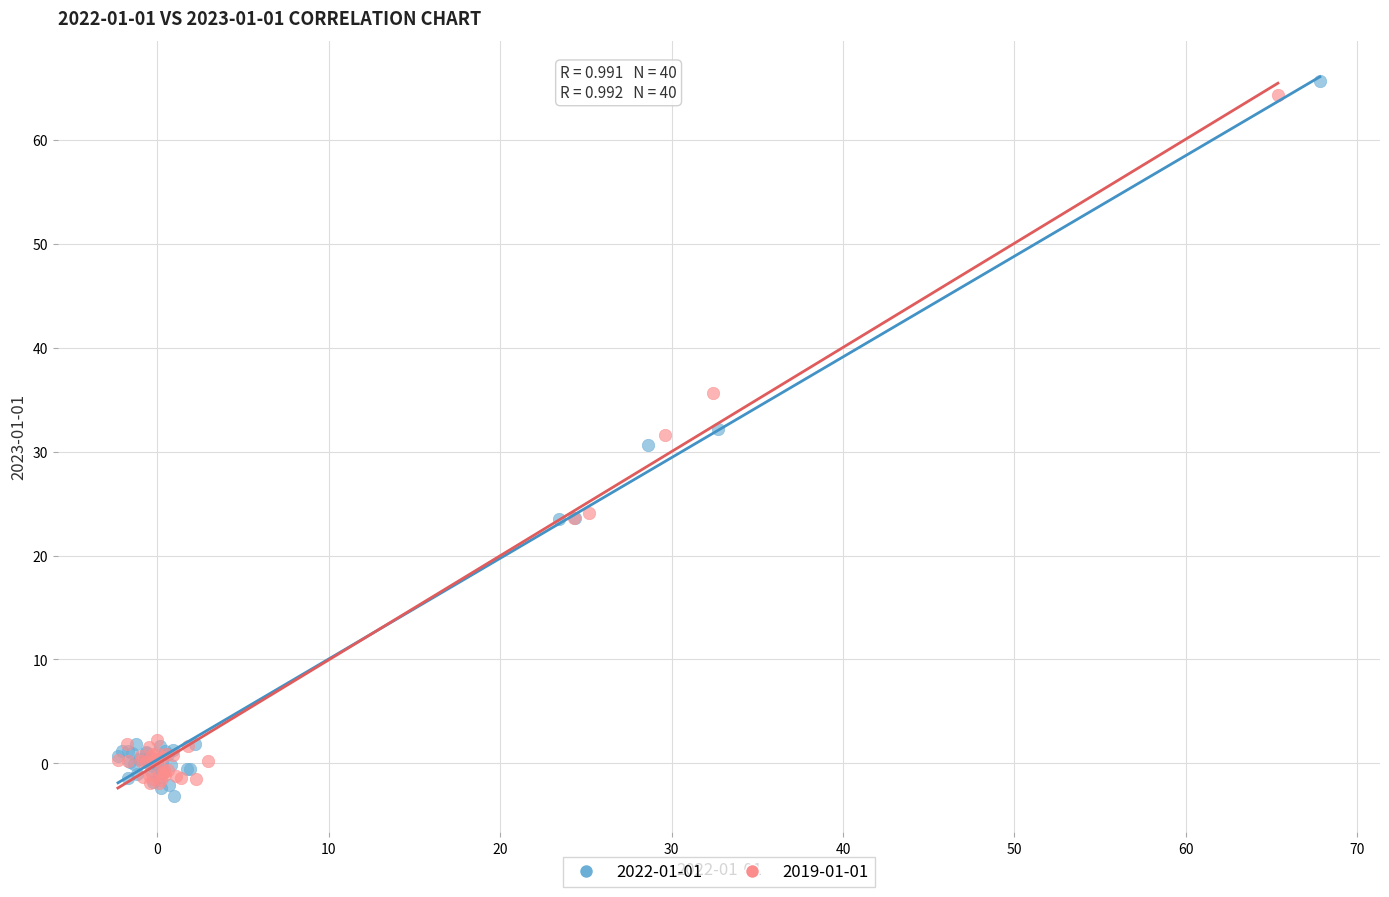

Which series has the largest Y range (max minus min)?

2022-01-01